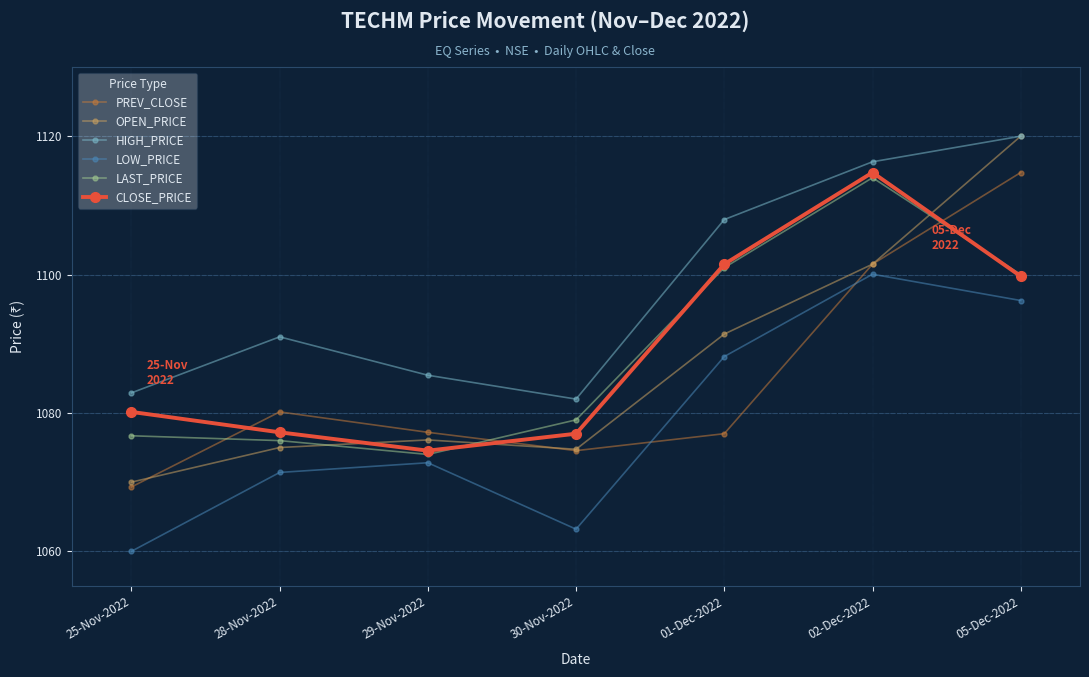

What is the total value across all series at 29-Nov-2022?

6460.1